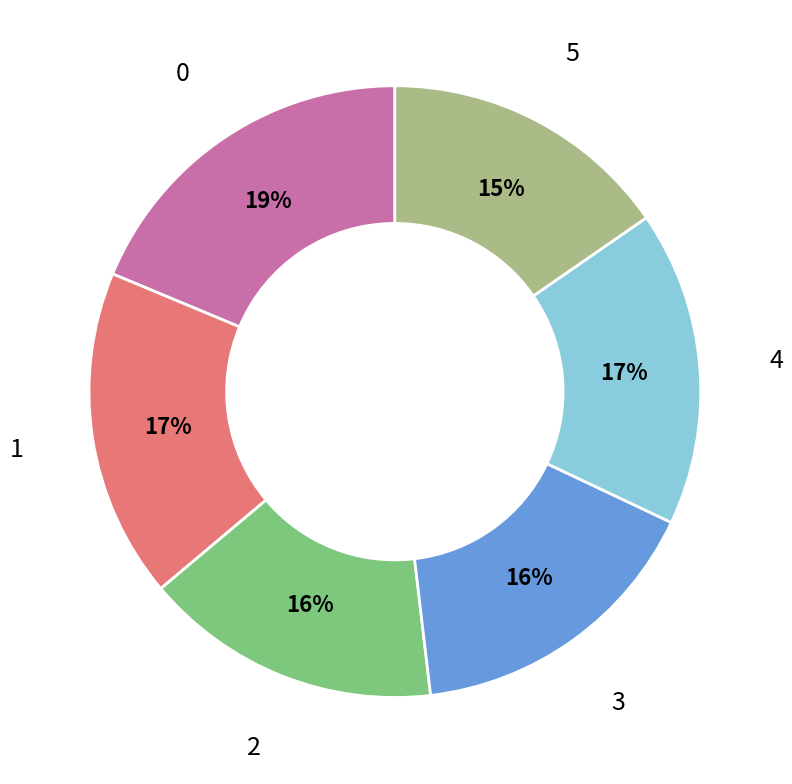

To the nearest percent, what is the average slice percentage?

17%